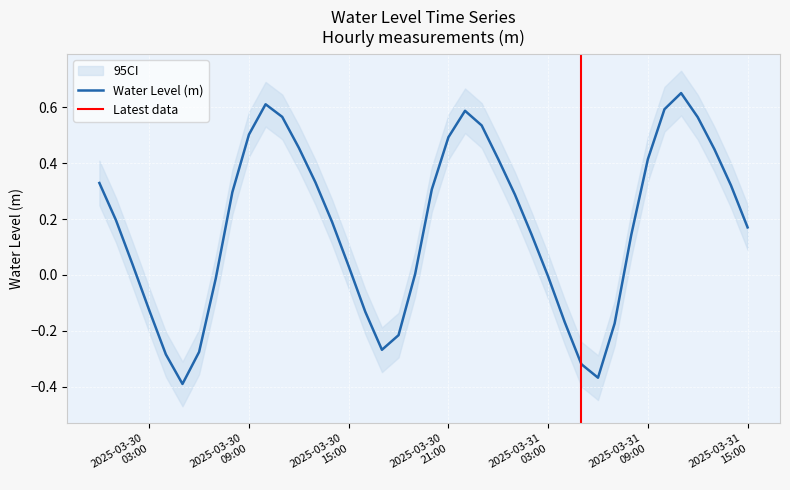

How many data points are less than 0?

13